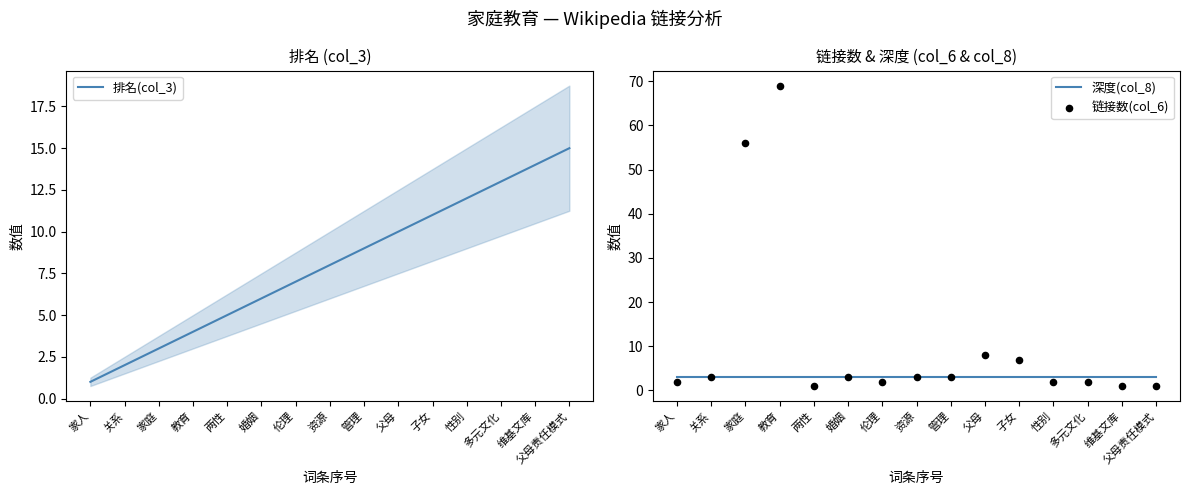

Which series contains the highest Y value?

链接数(col_6)